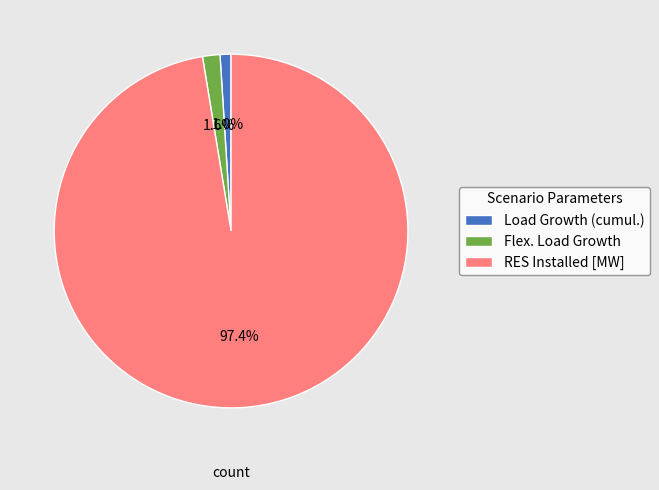

Which category has the smallest portion of the pie?

Load Growth (cumul.)